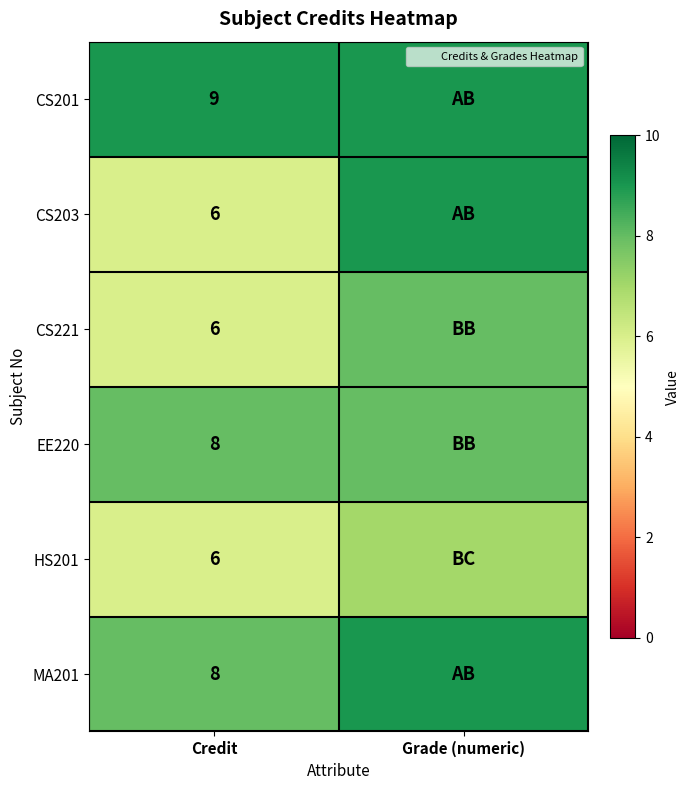

What is the difference between the maximum and minimum values in the HS201 series?

1